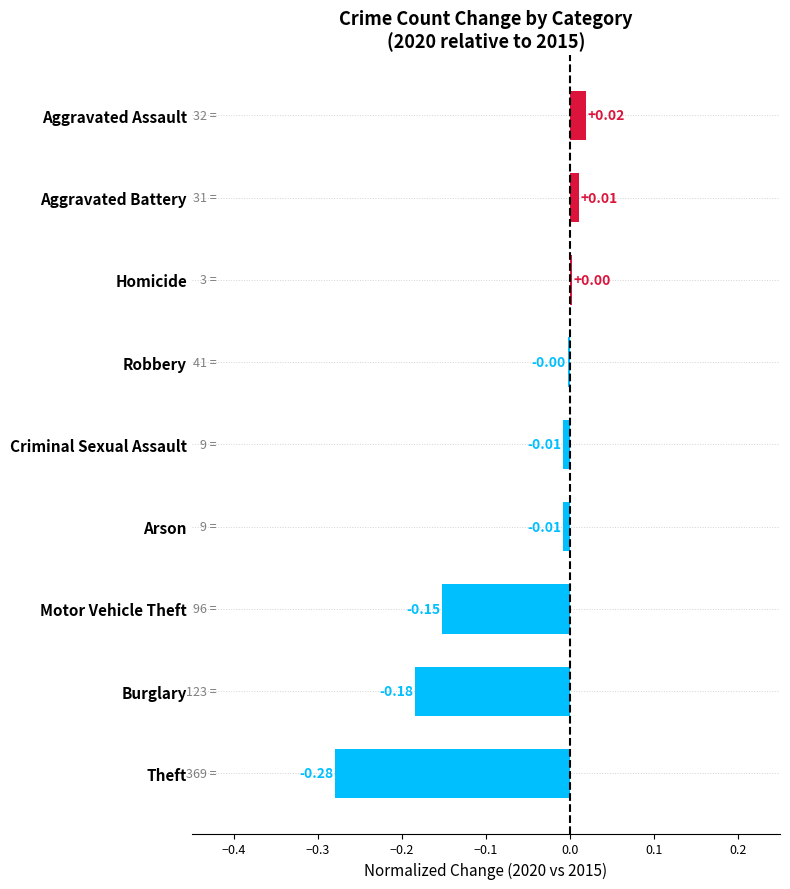

What is the sum of all values?

-0.6